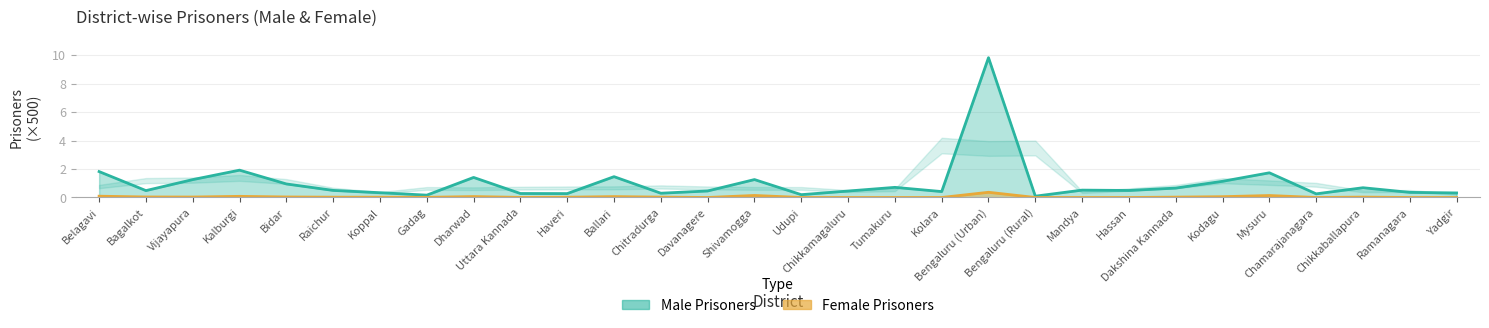

How many data points does each series have?

30